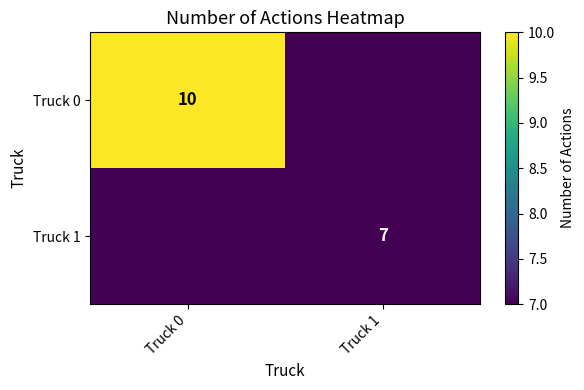

At which category is the sum across all series the highest?

Truck 0